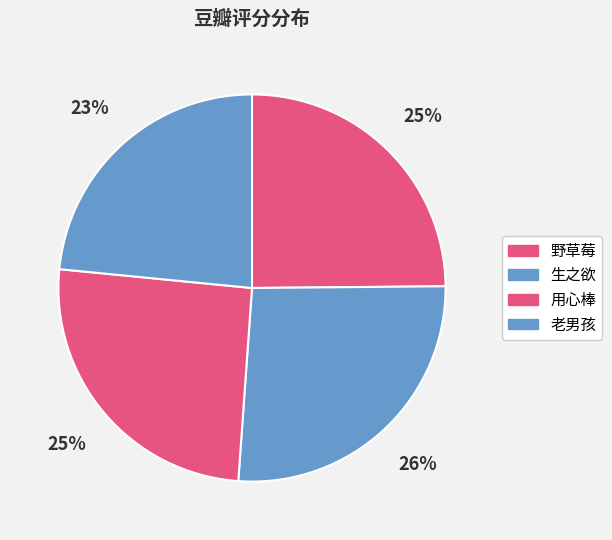

Does 老男孩 account for over 50% of the chart?

No